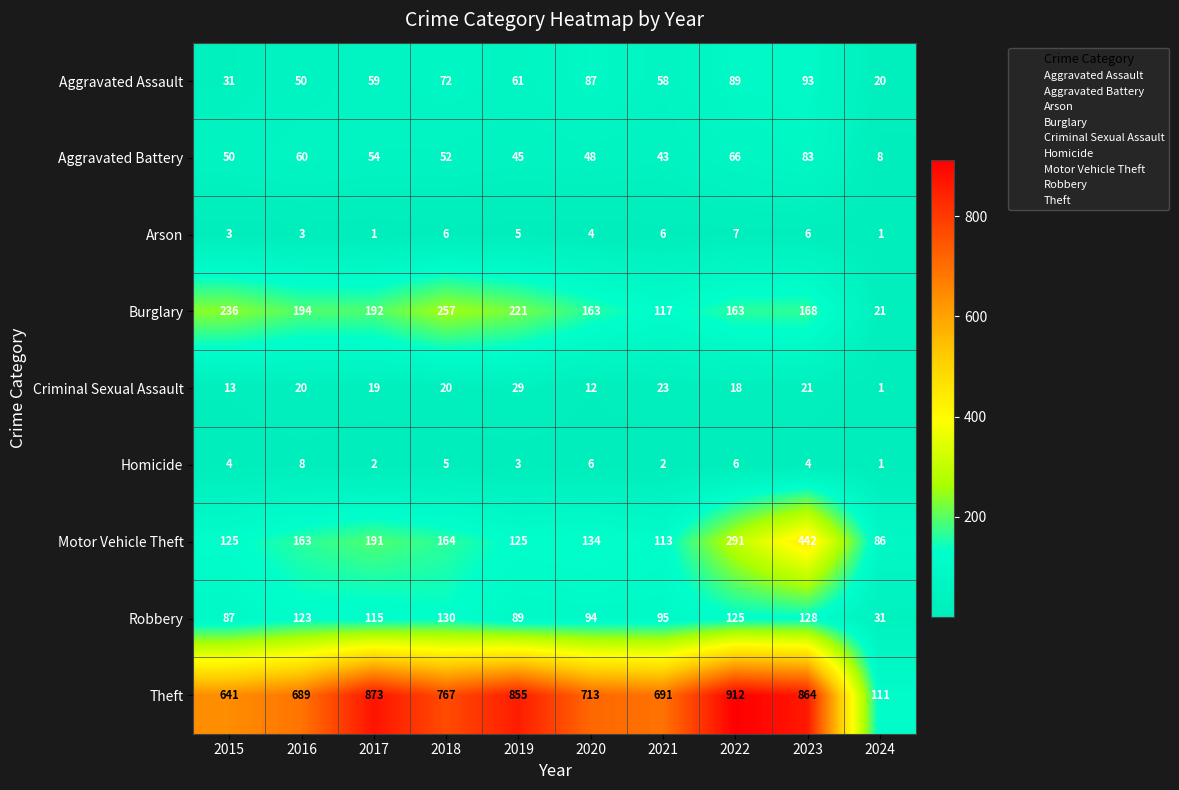

What is the difference between the second highest and second lowest values in the Criminal Sexual Assault series?

11